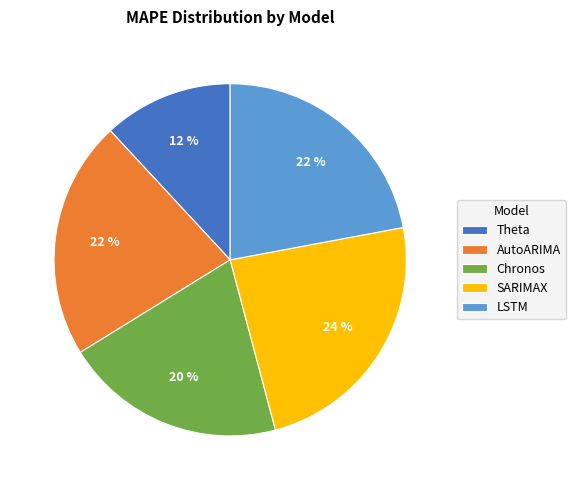

Is it true that AutoARIMA is 10% of the pie?

False